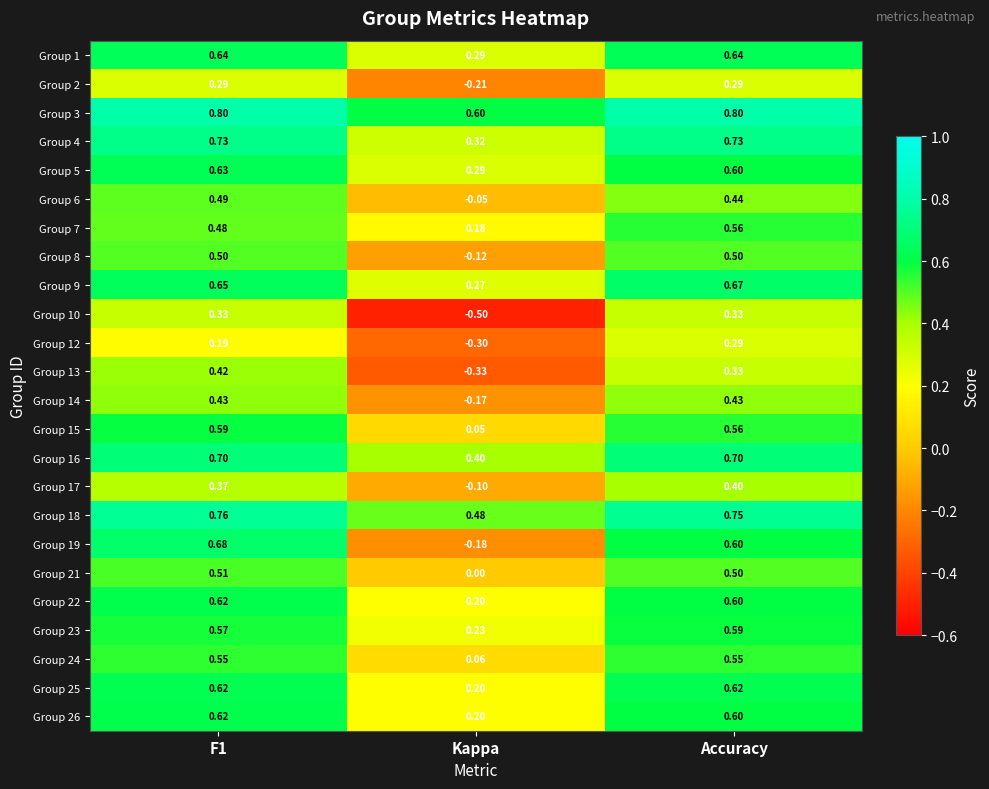

Count the number of data series in this chart.

24